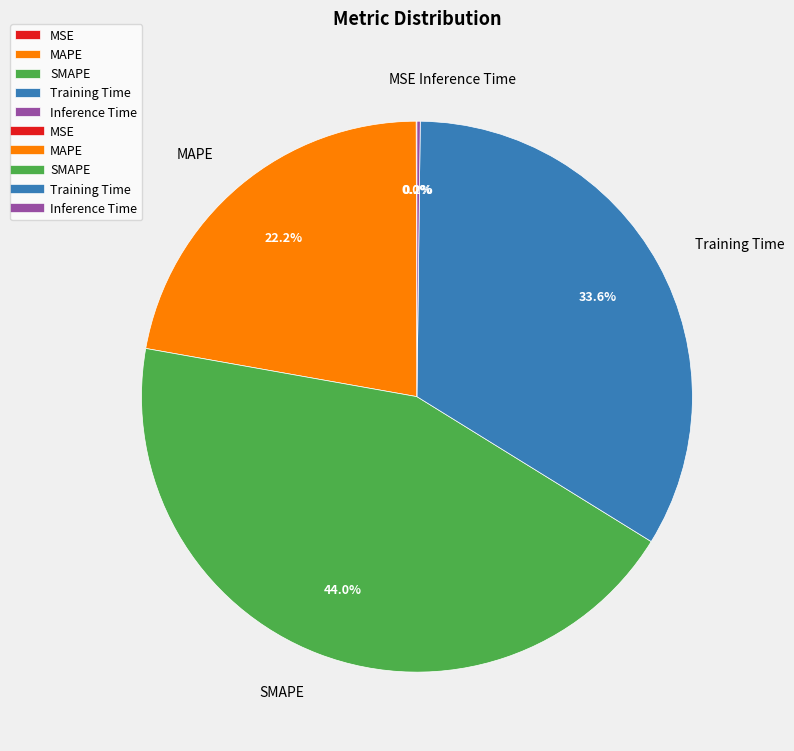

Between Training Time and MAPE, which is larger?

Training Time